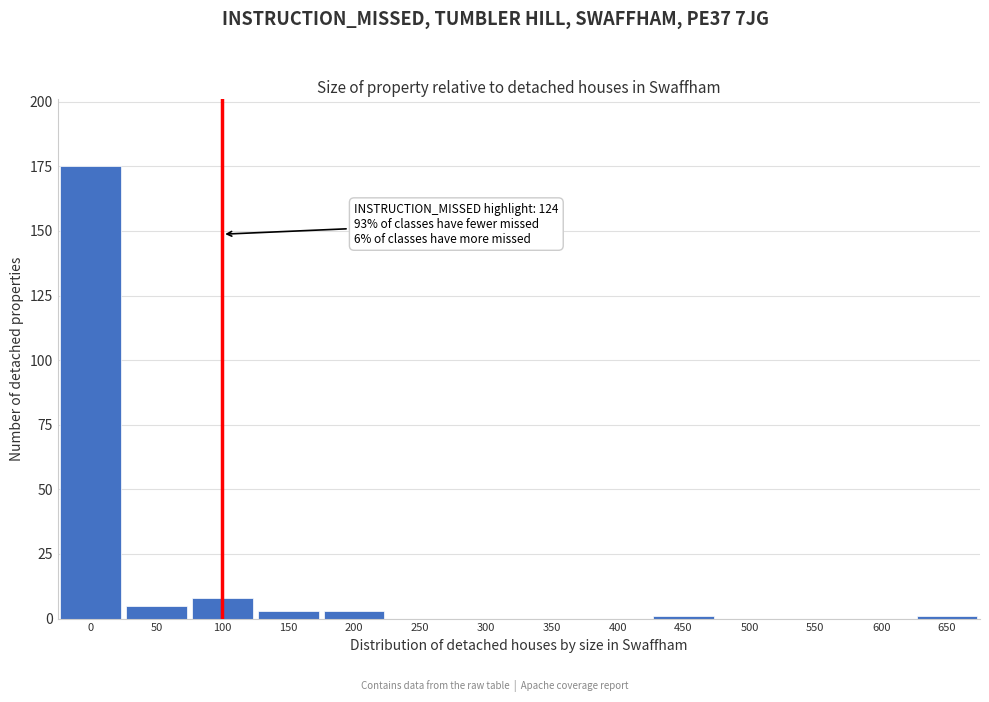

Reading right to left, list all the values displayed in this chart.

650=1	600=0	550=0	500=0	450=1	400=0	350=0	300=0	250=0	200=3	150=3	100=8	50=5	0=175